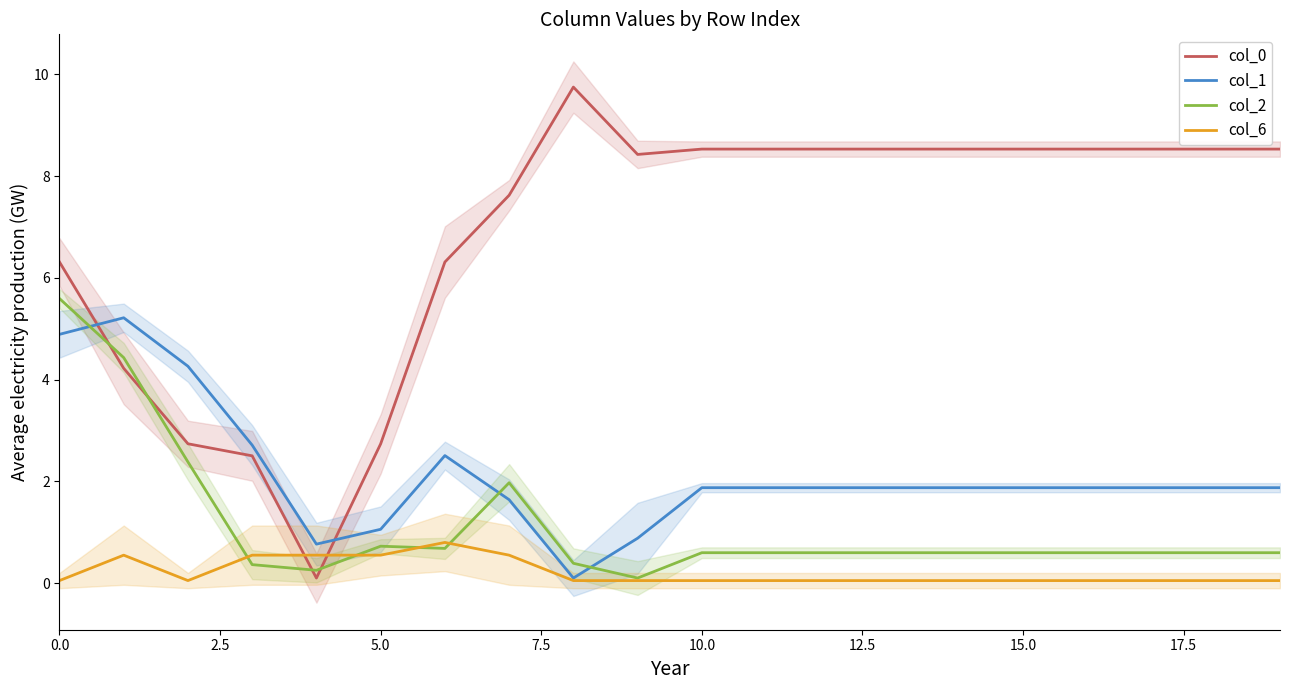

What position from the left is 18?

19